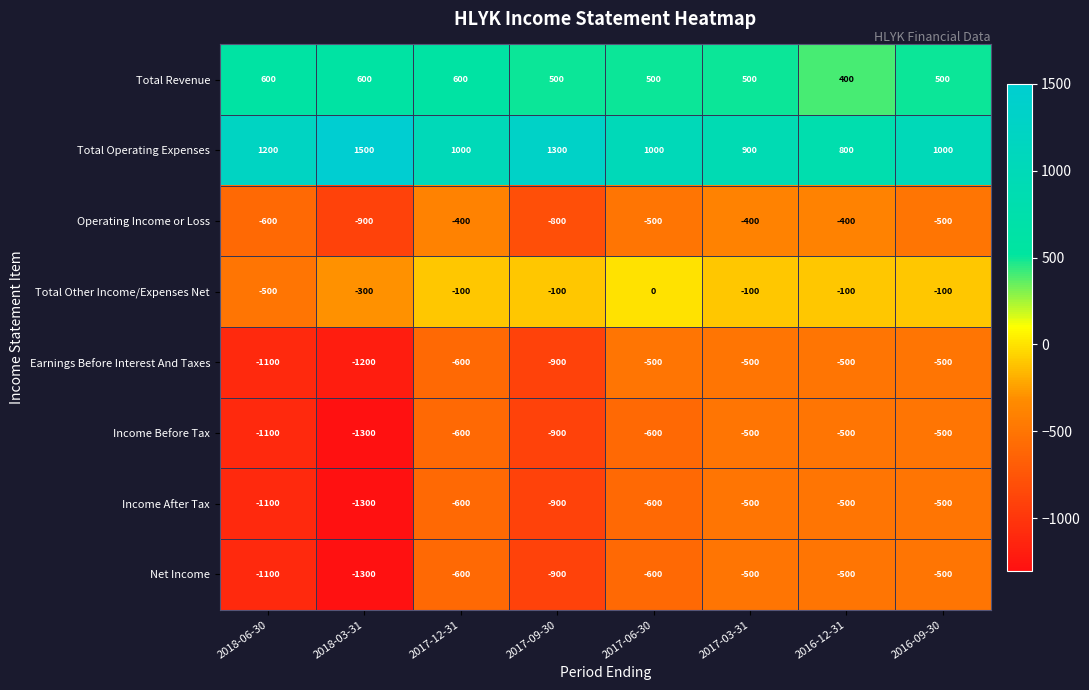

What is the difference between the Income Before Tax values at 2017-09-30 and 2017-06-30?

300